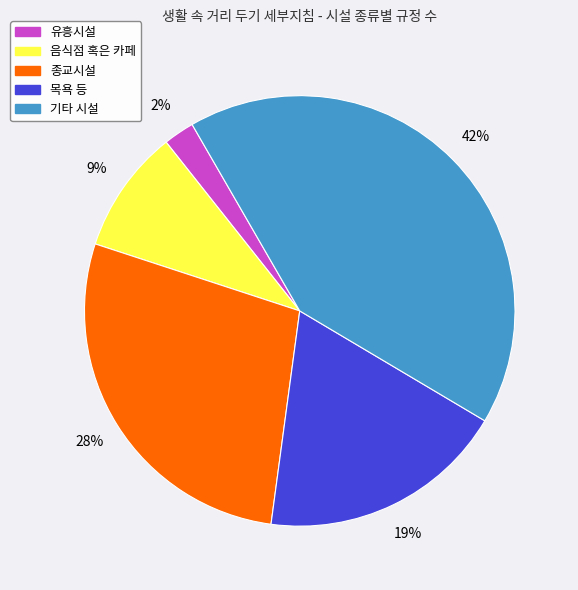

How many segments does this pie chart have?

5